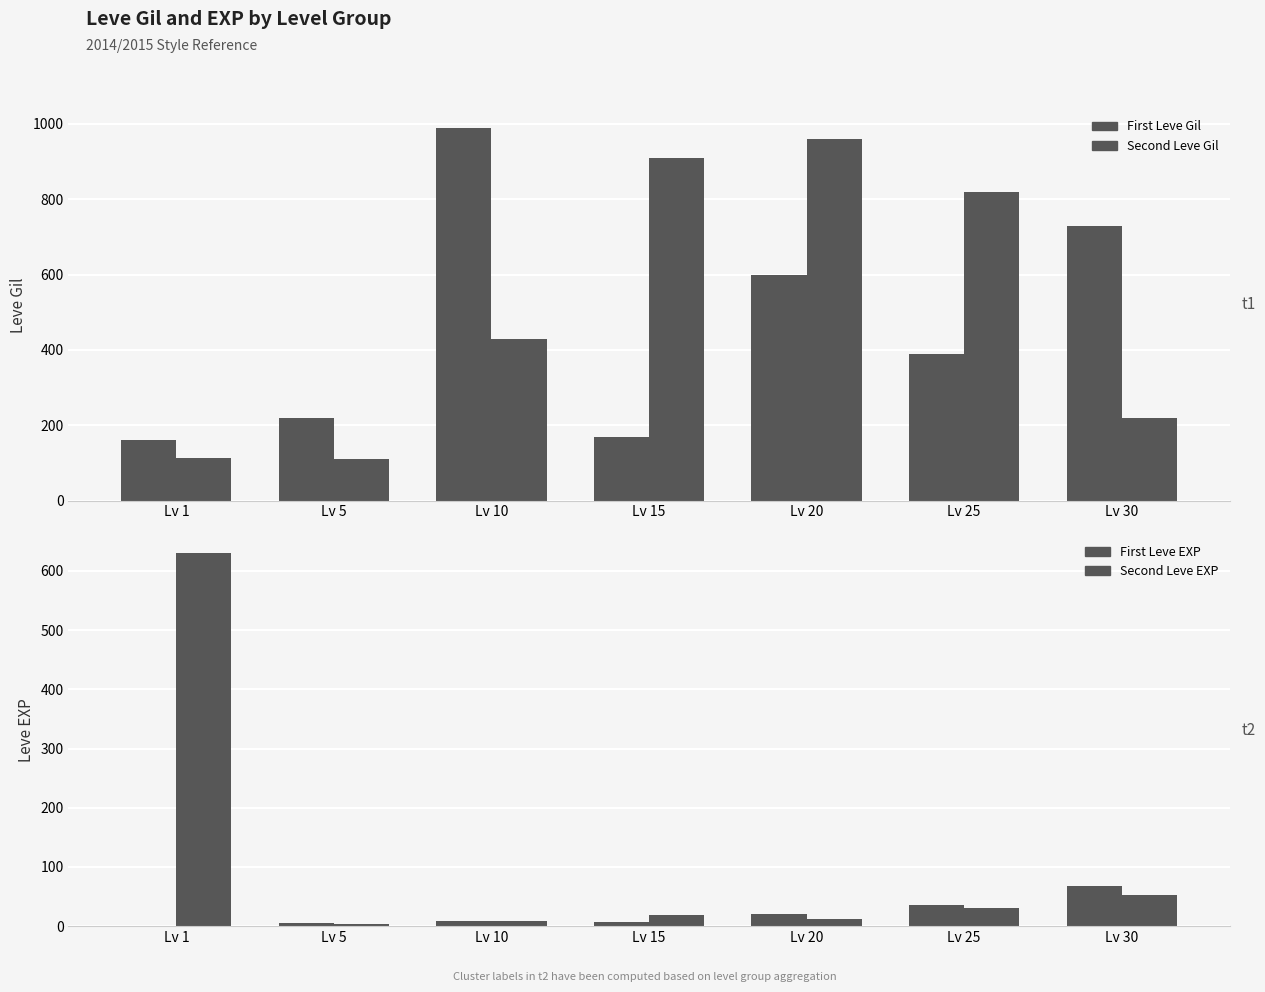

How many bars are there in each group?

4